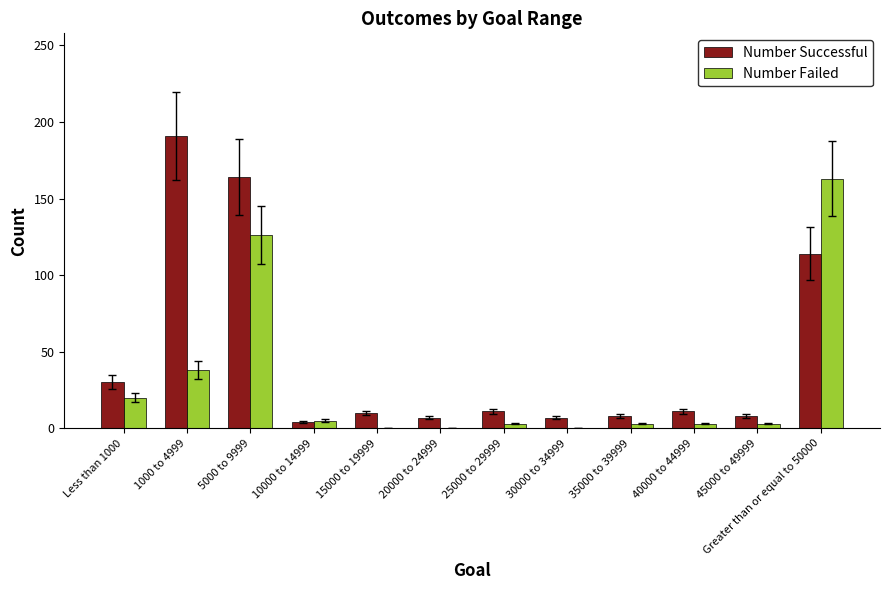

Is the value of Number Successful at 15000 to 19999 greater than the value of Number Failed at 25000 to 29999?

Yes